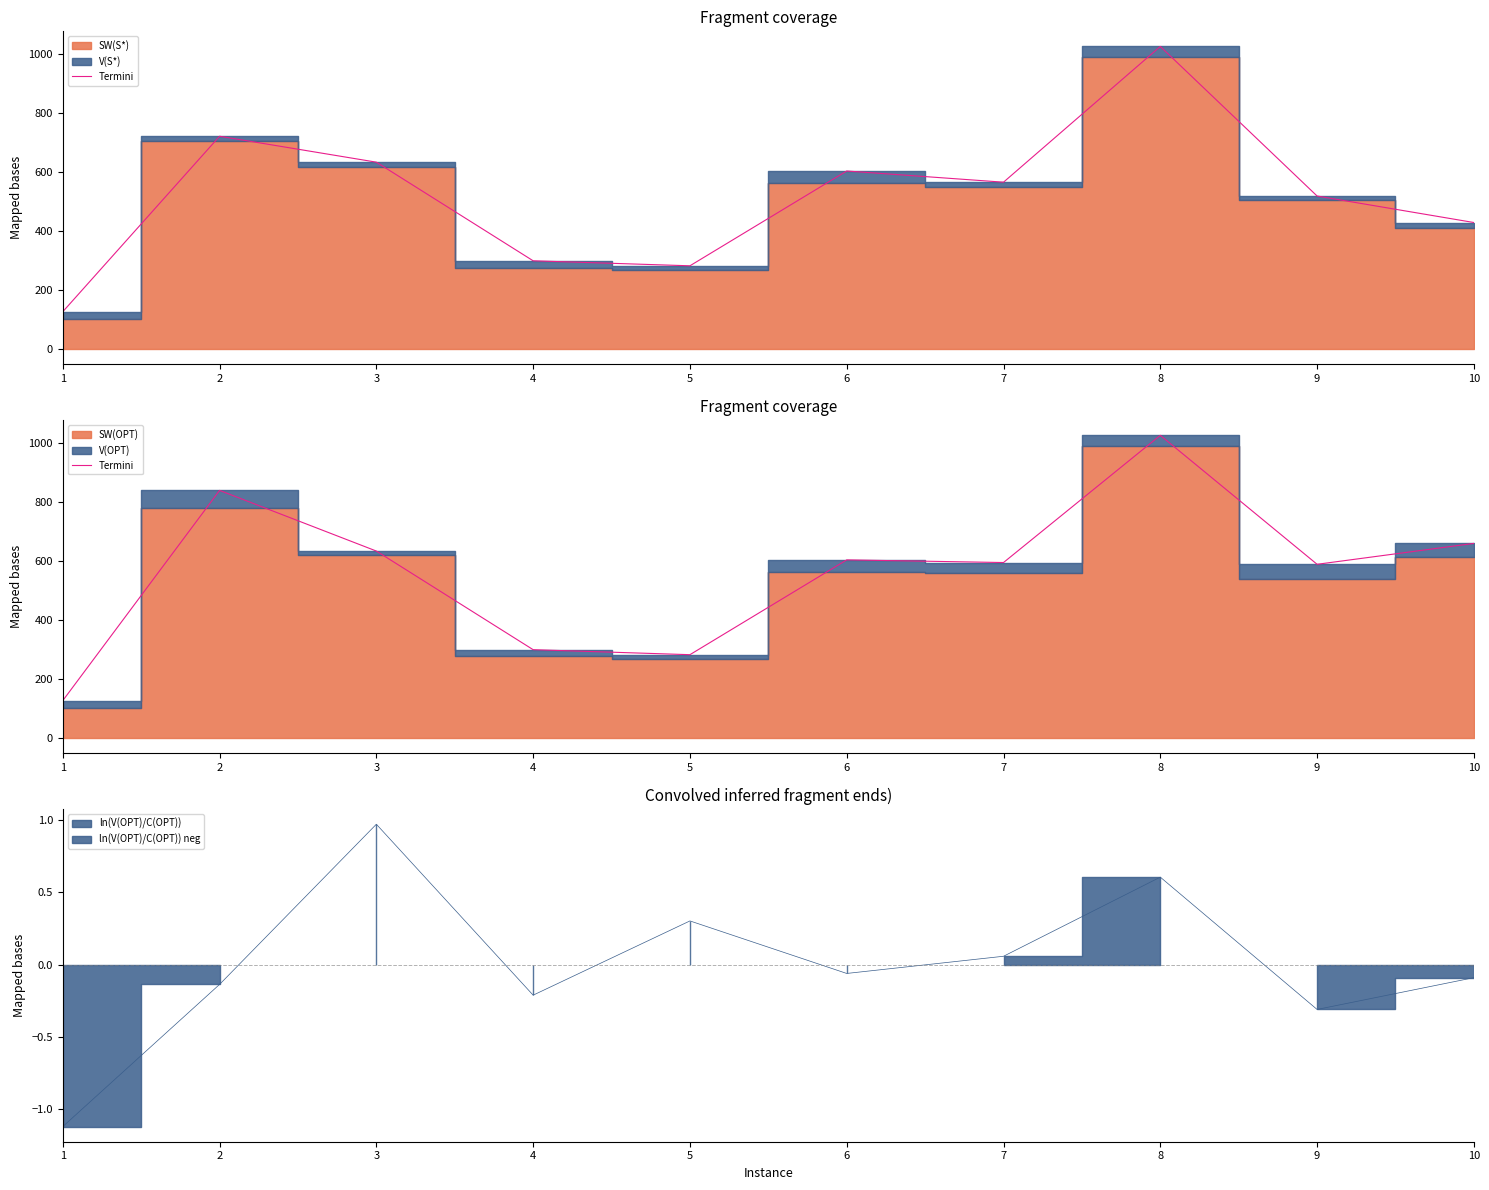

Is it true that the value at 4 is 299?

True